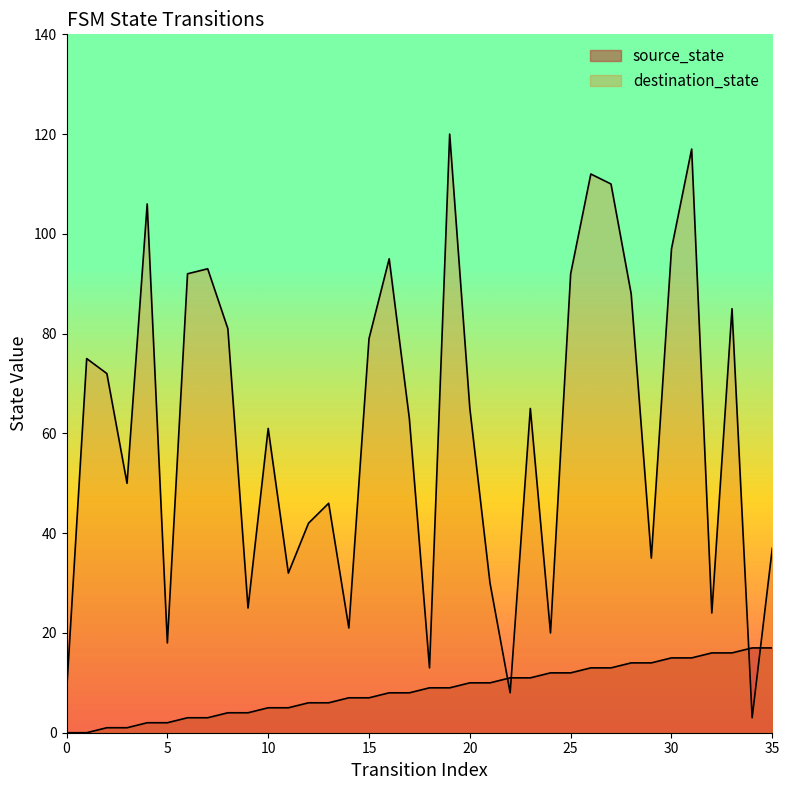

Which series ends up on top after the final intersection of destination_state and source_state?

destination_state